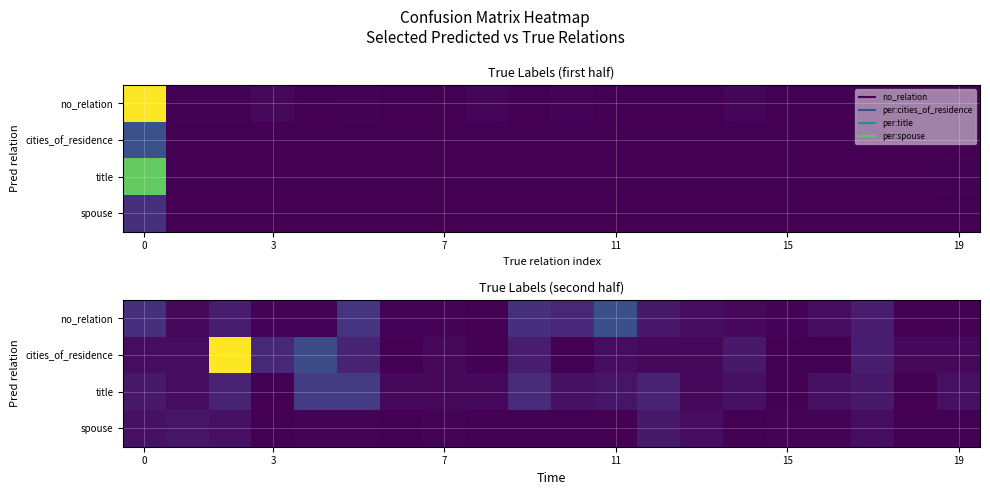

How many values in title are above zero?

17